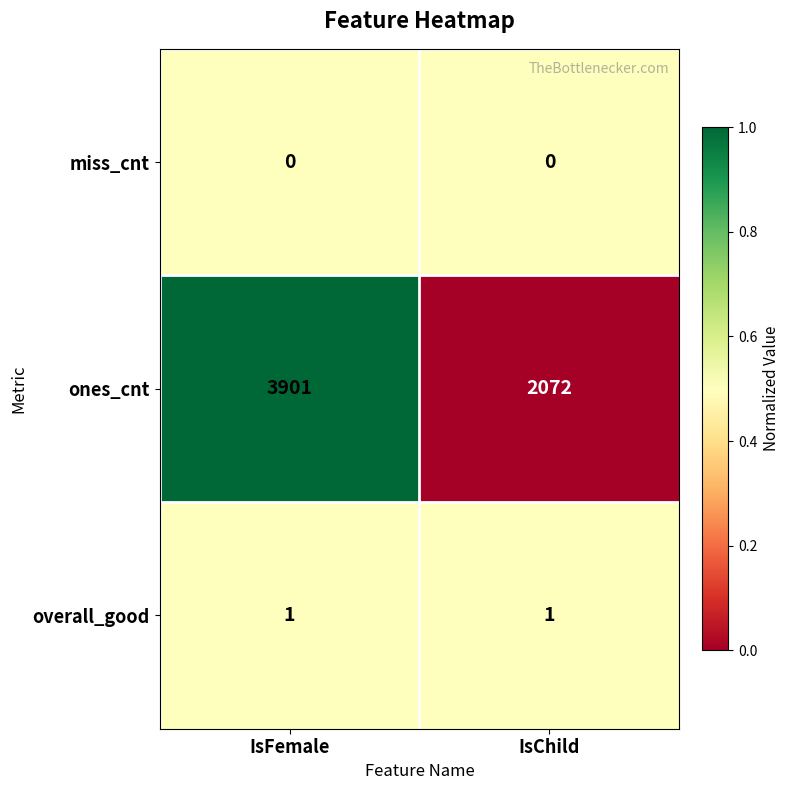

Rank the series at IsChild from highest to lowest value.

ones_cnt, overall_good, miss_cnt